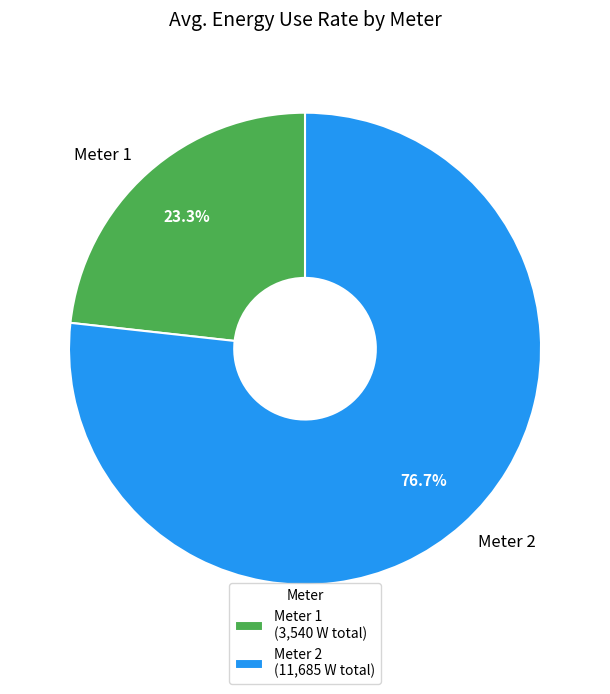

Which slice is the largest?

Meter 2